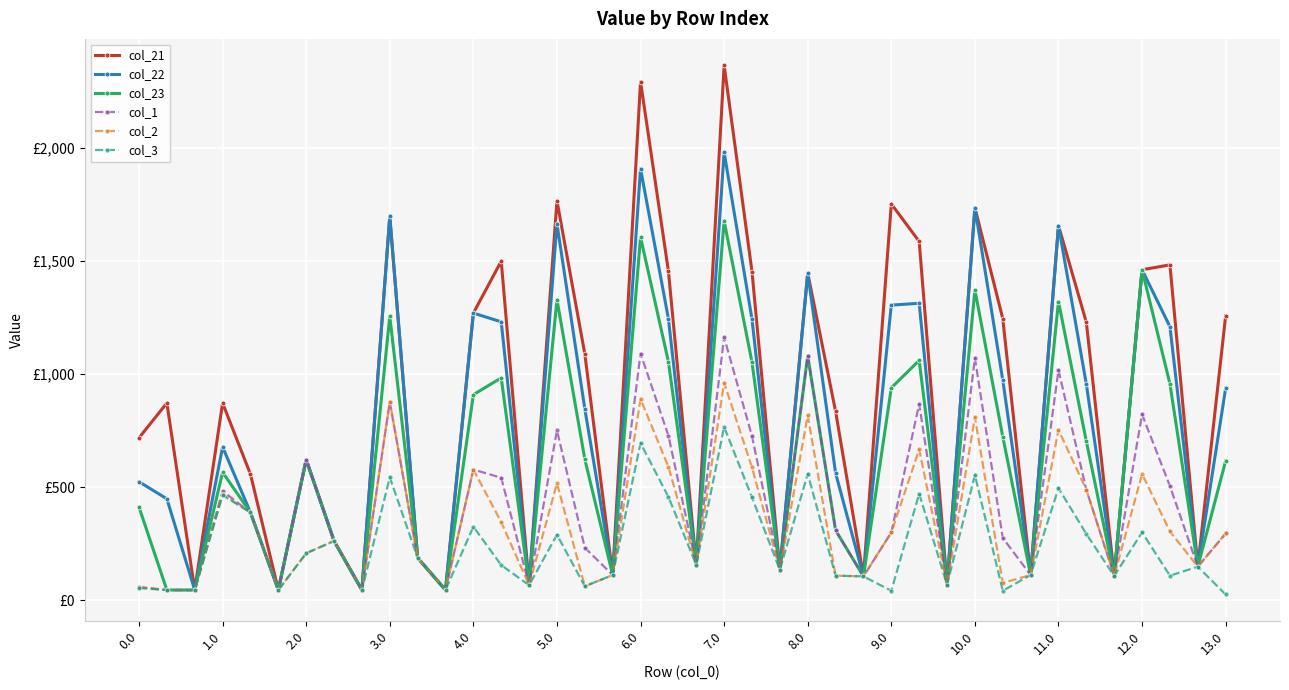

True or false: col_3 has more than 2 interior local peaks.

True